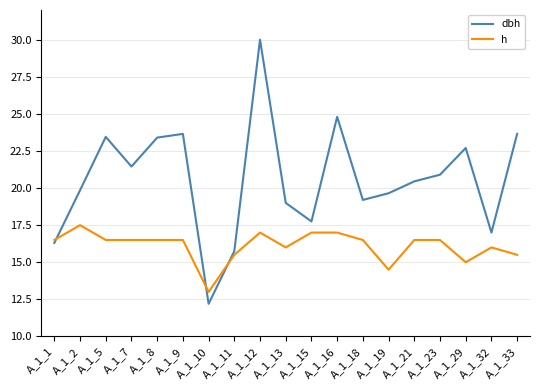

List the series in order of their peak value, lowest first.

h, dbh